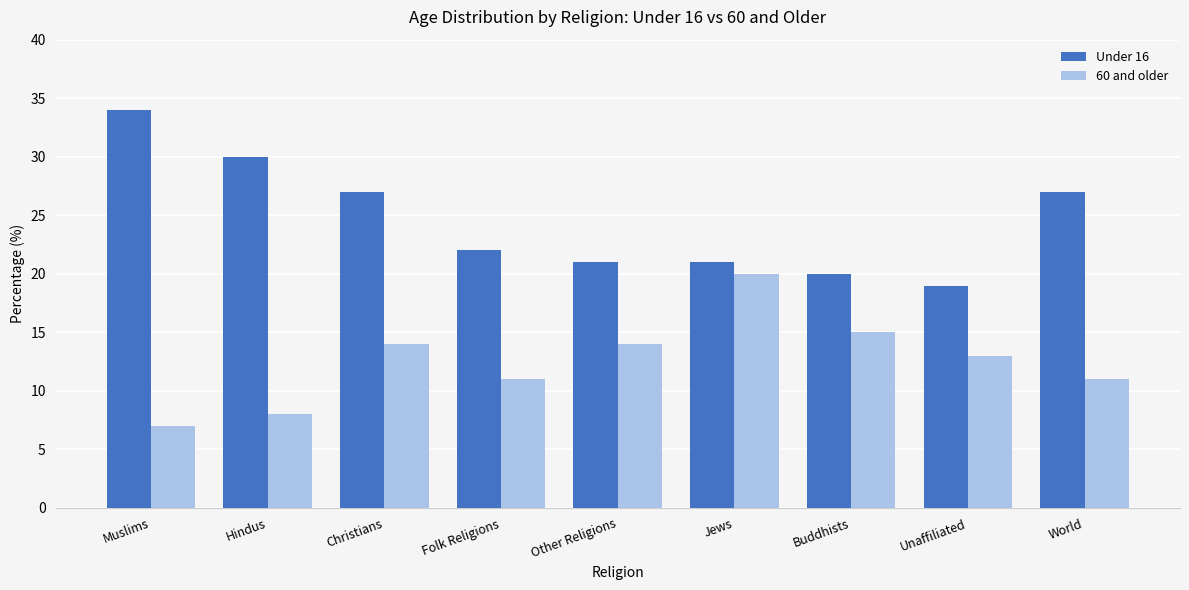

Rank the series by their maximum value, from highest to lowest.

Under 16, 60 and older